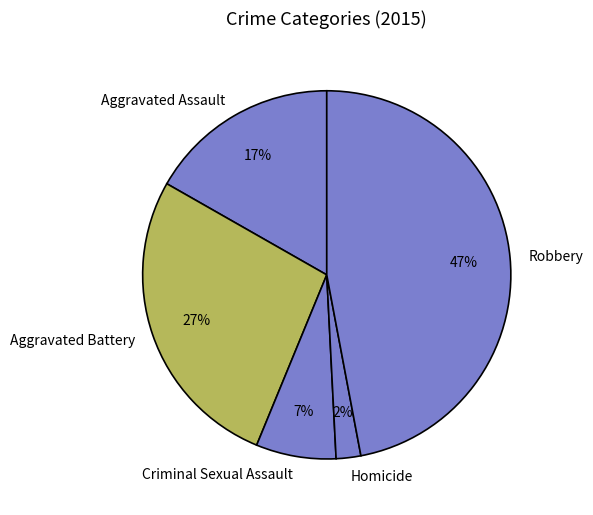

Do Aggravated Battery and Aggravated Assault together represent more than half of the pie?

No